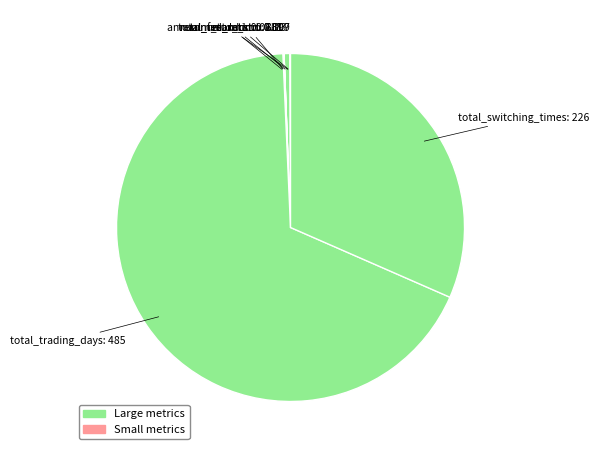

What is the largest slice in the pie chart?

total_trading_days